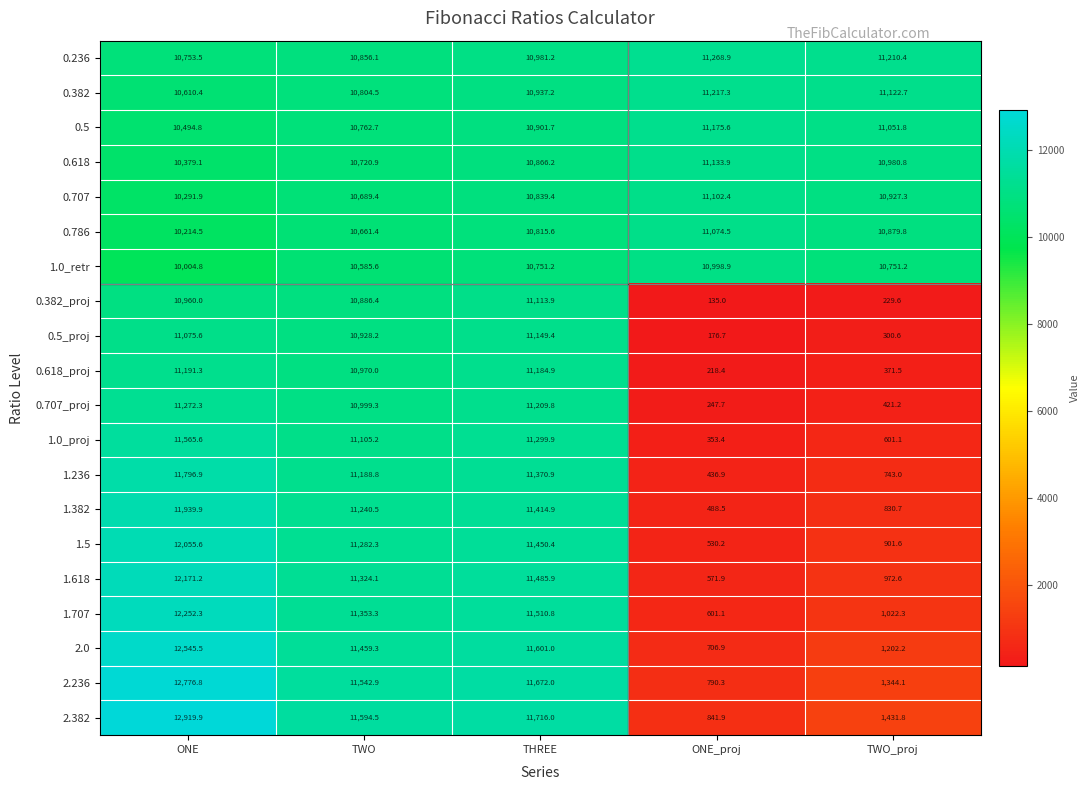

Which series has the largest range (max minus min)?

2.382